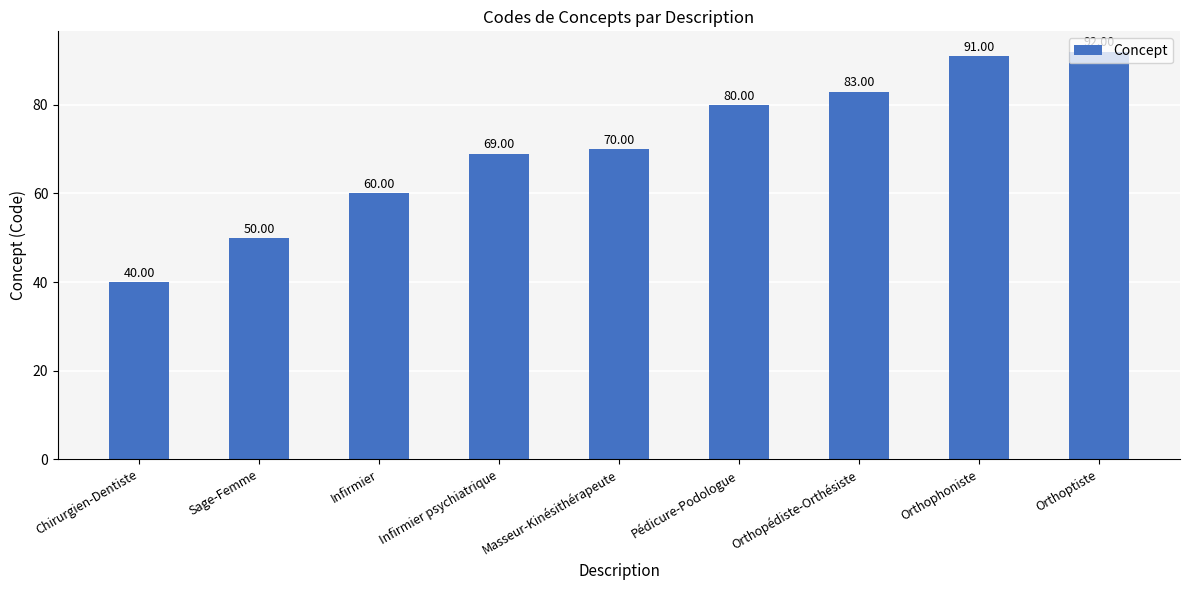

At which category does the chart reach its minimum across all series?

Chirurgien-Dentiste